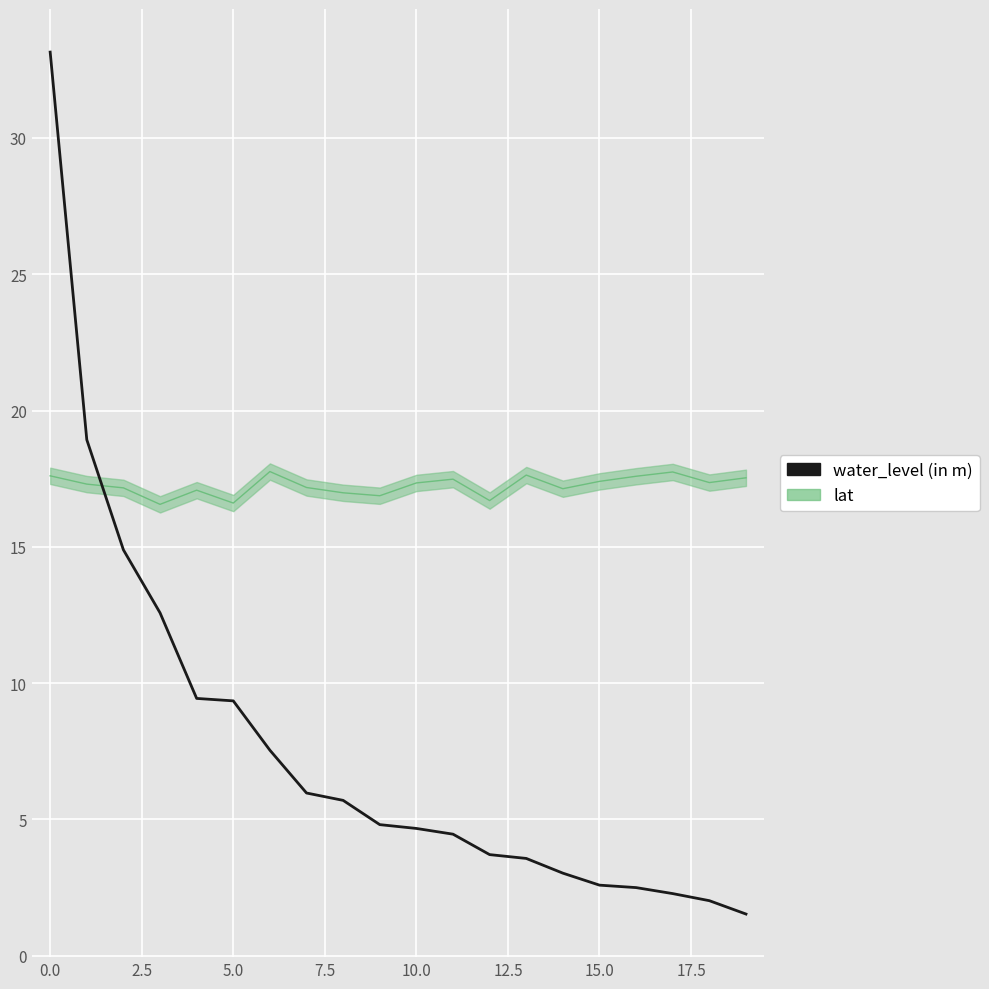

Does the chart display data point markers on the line(s)?

No